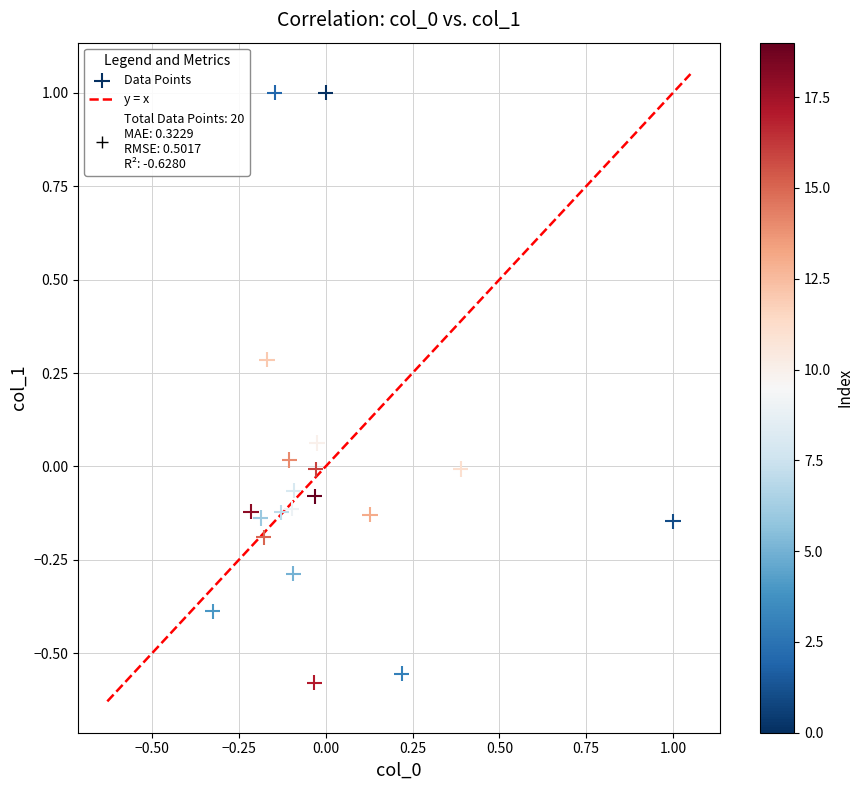

What is the range of Y values (max minus min)?

1.6